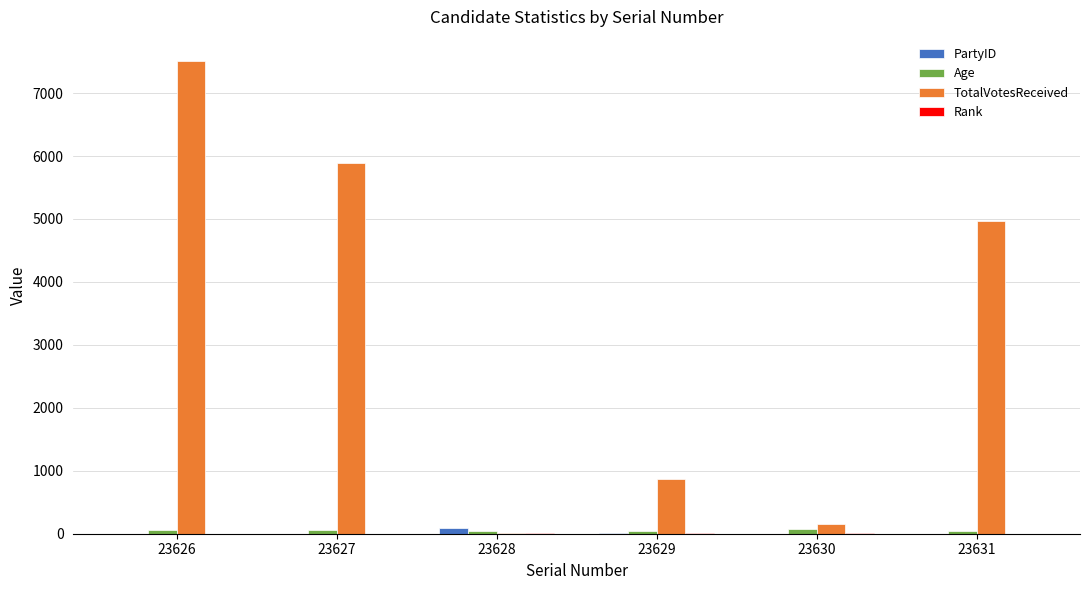

Between 23627 and 23630, which series saw the biggest shift?

TotalVotesReceived